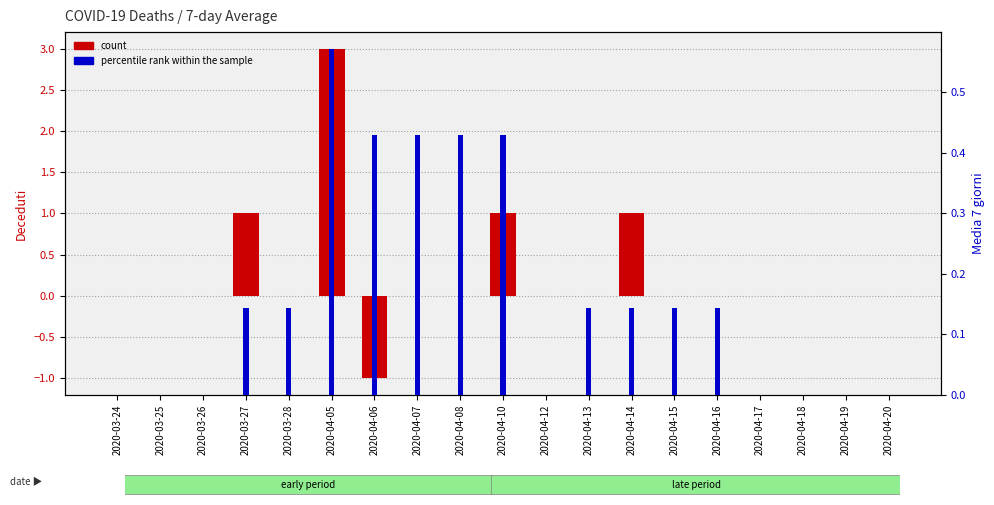

Reading left to right, what are all the values shown in this chart?

count: 0.0	0.0	0.0	1.0	0.0	3.0	-1.0	0.0	0.0	1.0	0.0	0.0	1.0	0.0	0.0	0.0	0.0	0.0	0.0
percentile rank within the sample: 0.0	0.0	0.0	0.1	0.1	0.6	0.4	0.4	0.4	0.4	0.0	0.1	0.1	0.1	0.1	0.0	0.0	0.0	0.0